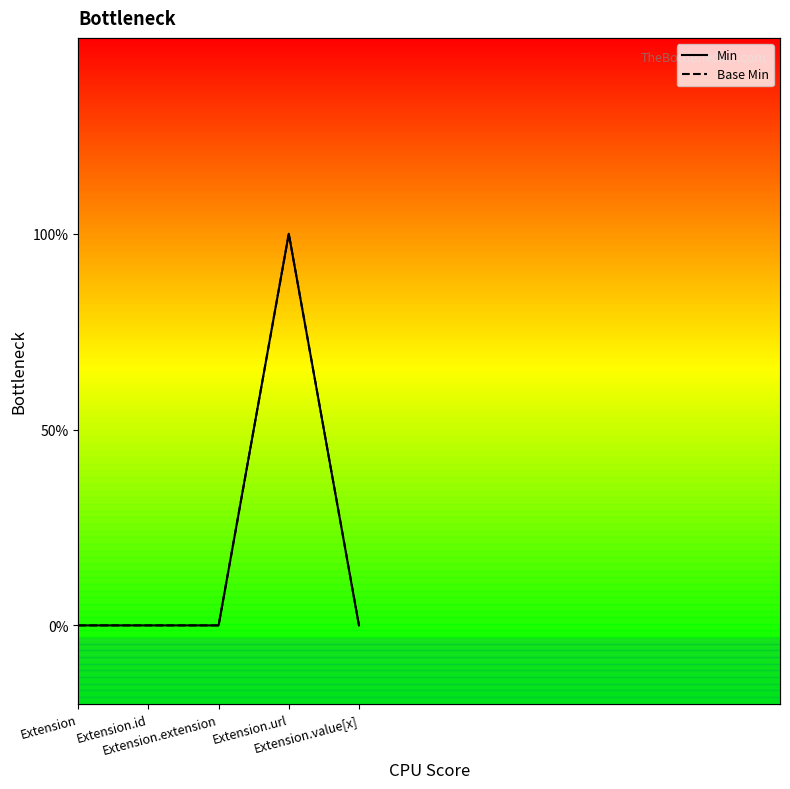

Which series has the largest total across all categories?

Min